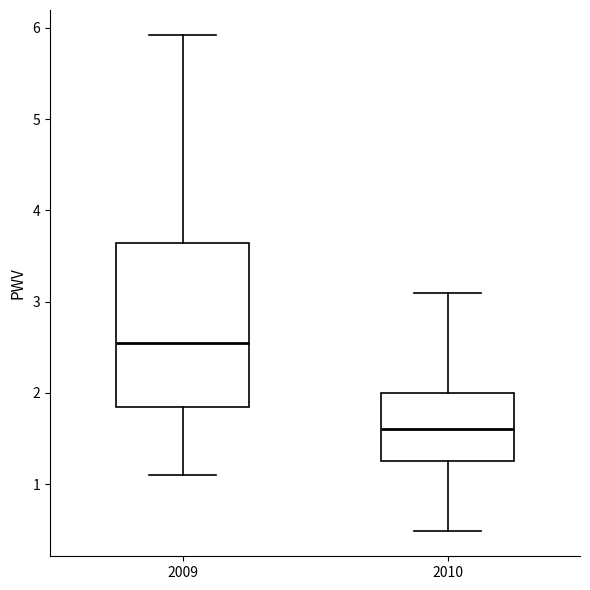

Where is the lower edge of the box at x = 2010 on the y-axis? The values are not printed on the chart, so give them approximately, as read against the axis.

1.3